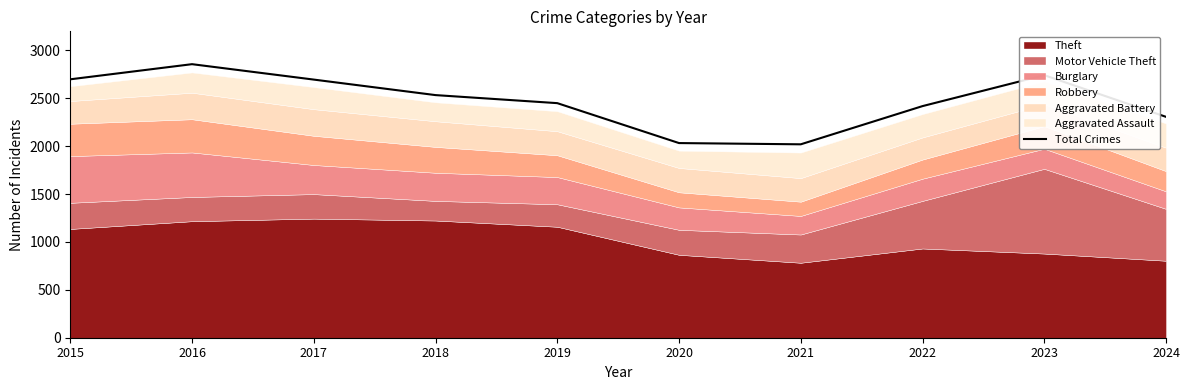

True or false: the data shows 4897 at 2023.

False